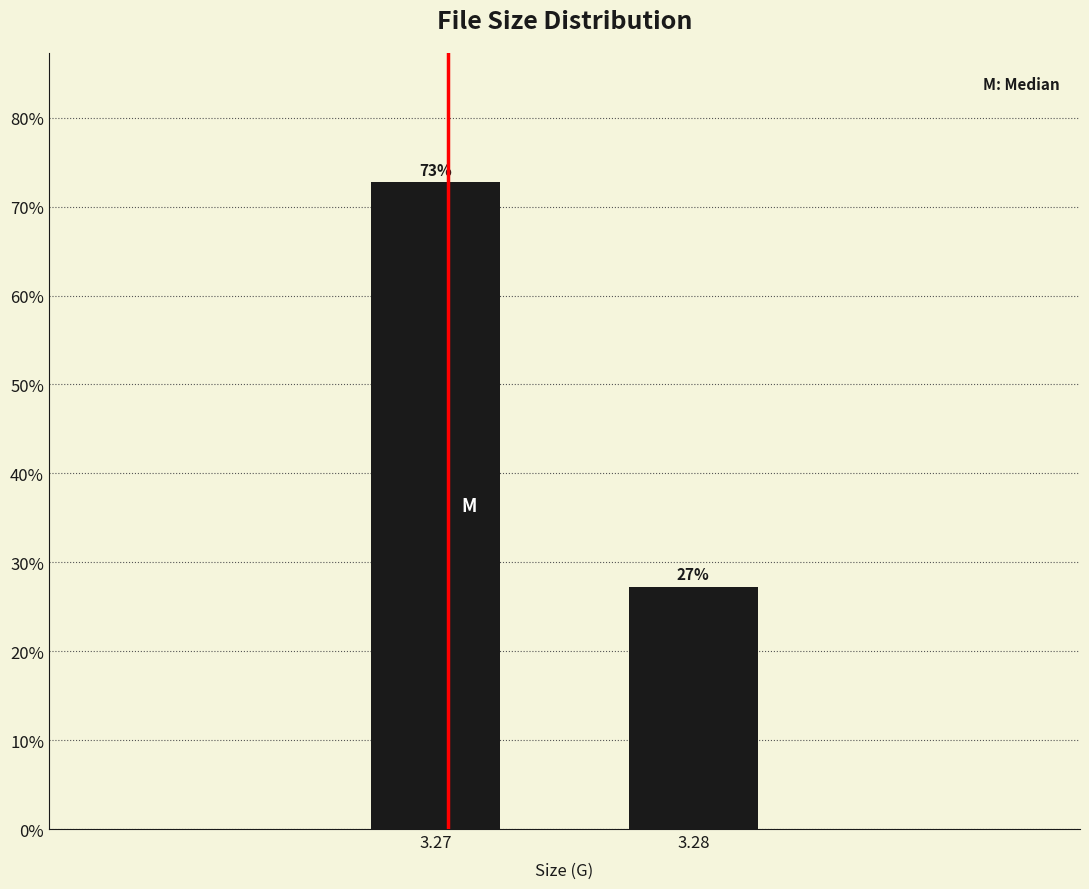

Read the value at 3.27.

72.7